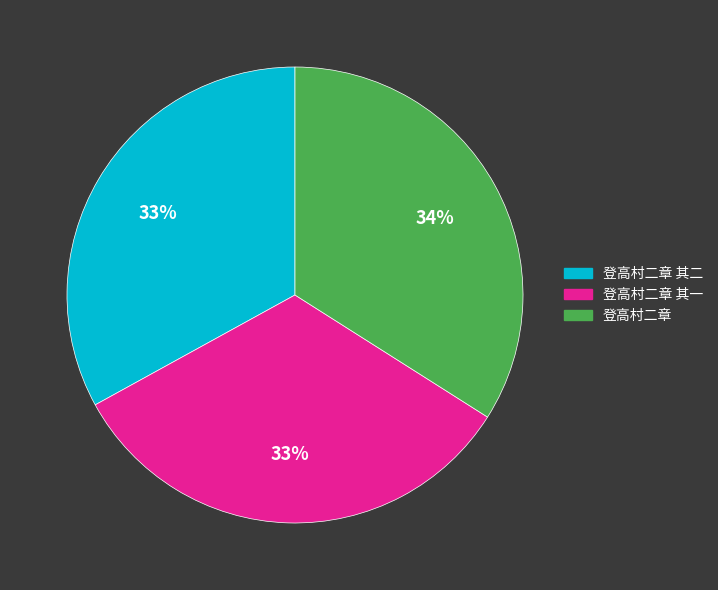

To the nearest percent, what is the average slice percentage?

33%